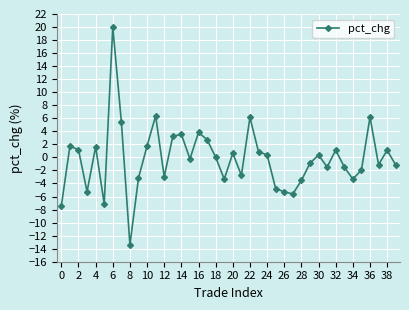

What is the difference between the maximum and minimum values?

33.4